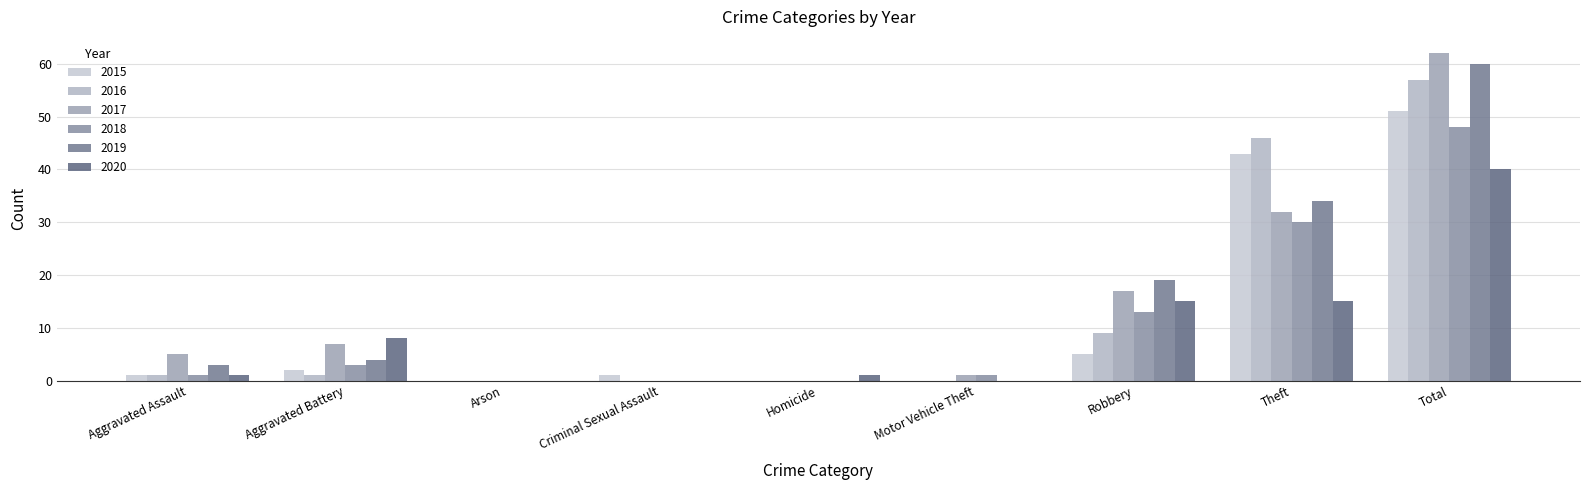

What are all the series names shown in the legend?

2015, 2016, 2017, 2018, 2019, 2020